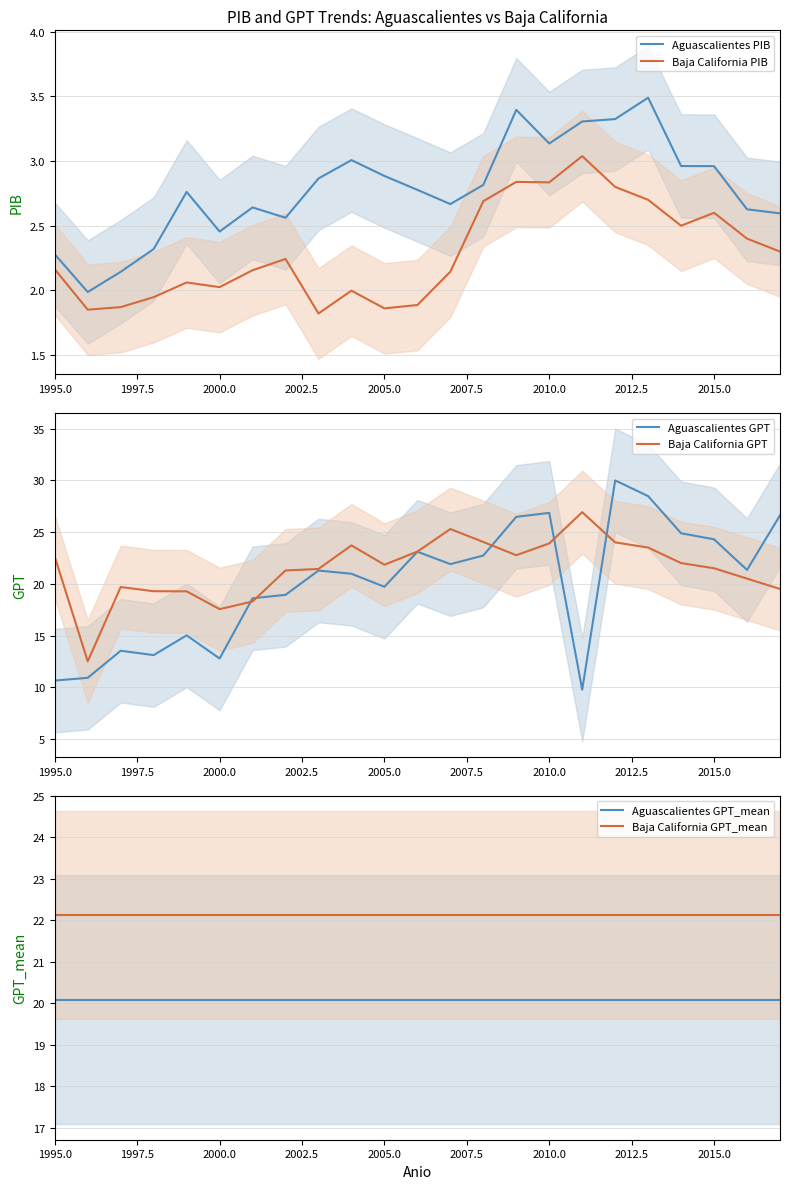

What is the maximum value for Aguascalientes PIB?

3.5